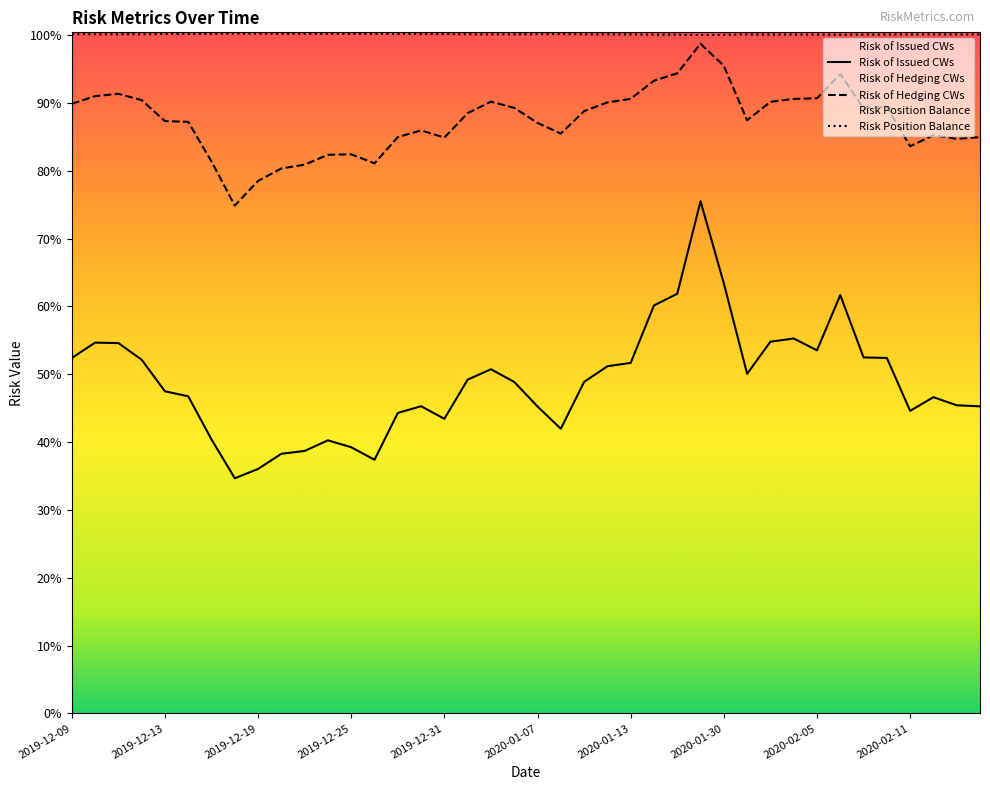

Which category has the highest value across all series?

2019-12-18